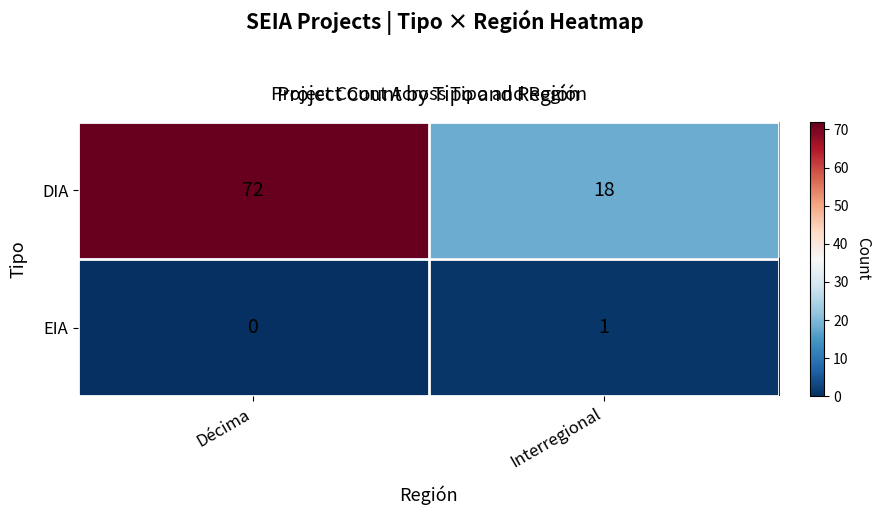

Rank the series by their average value, from highest to lowest.

DIA, EIA